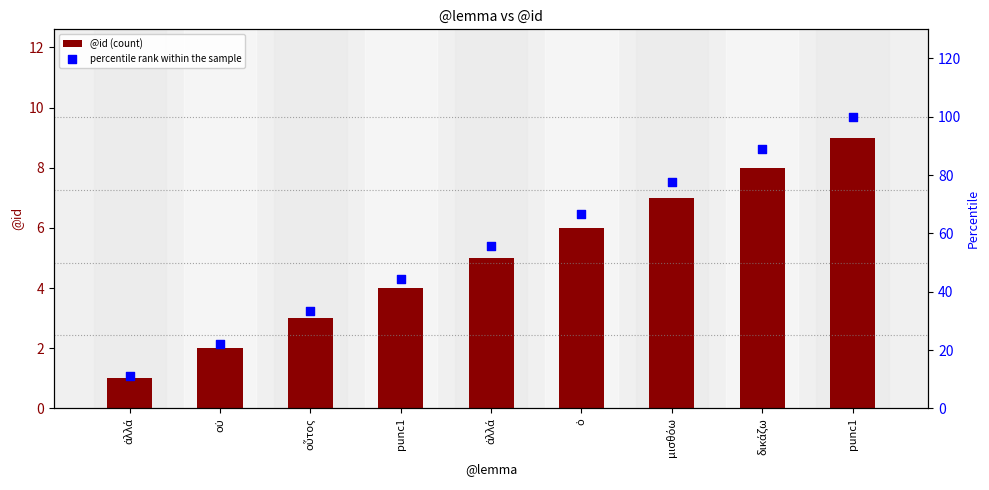

Which series reaches the maximum Y coordinate?

percentile rank within the sample